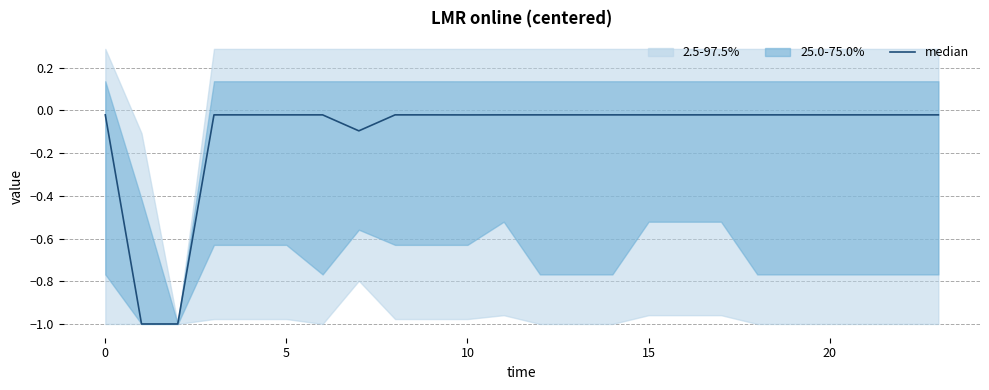

The chart shows a value of -0.0 at 0. True or false?

False